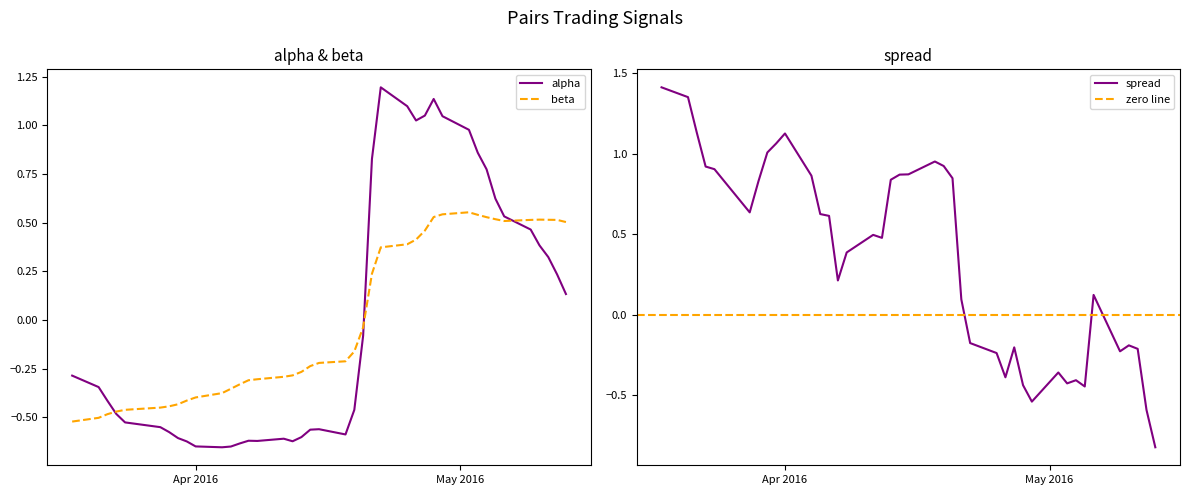

True or false: beta has a value of 0.7 at 2016-05-13.

False